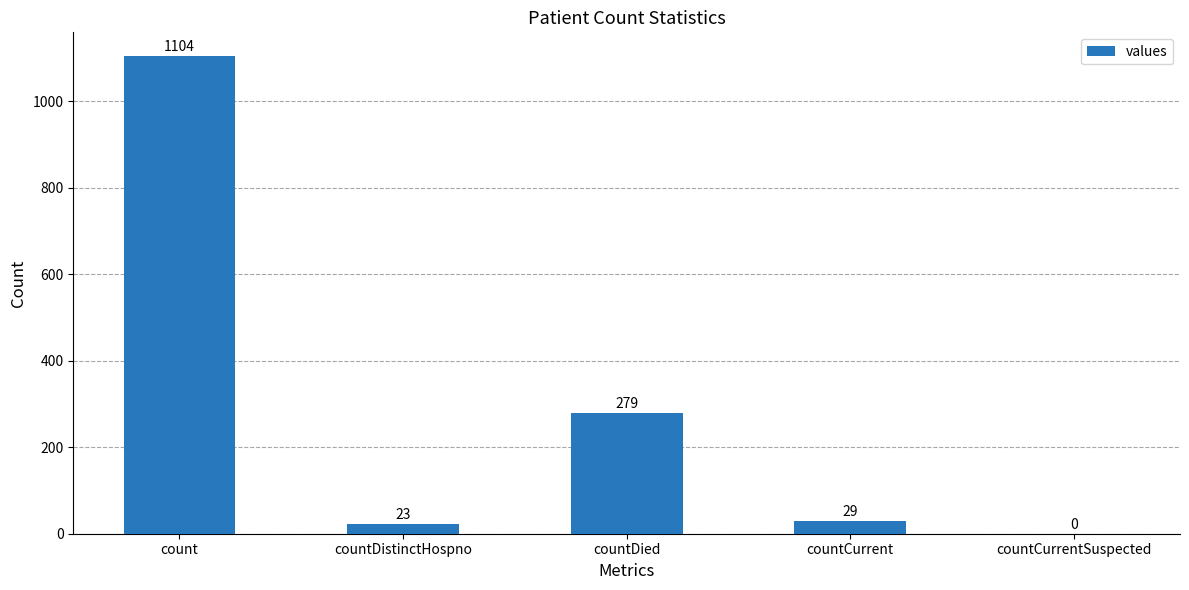

Is it true that the value at countCurrent is 29?

True